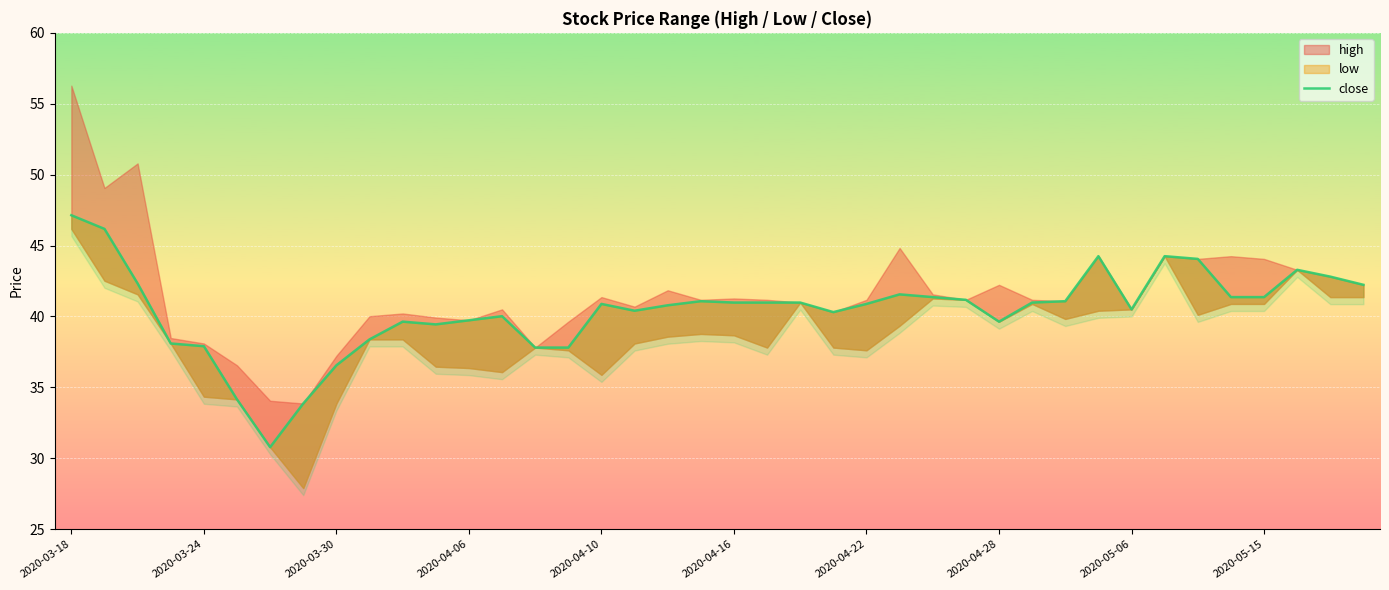

What is the minimum value shown in the chart?

30.8